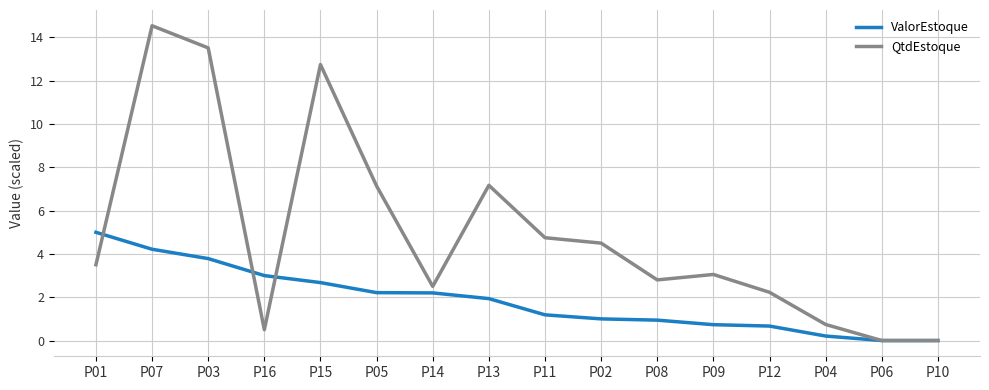

Rank the series by their average value, from lowest to highest.

ValorEstoque, QtdEstoque